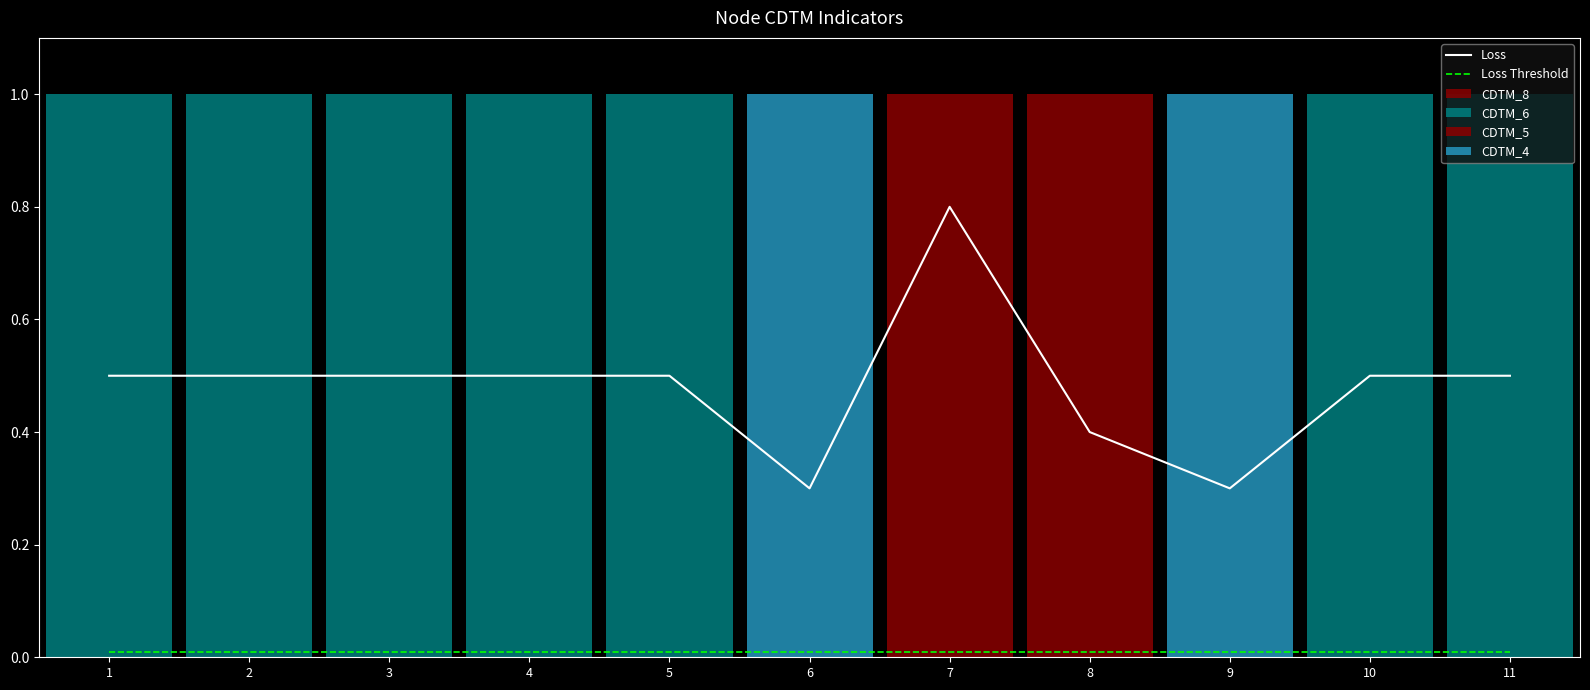

Which series has the widest spread of values?

CDTM_8